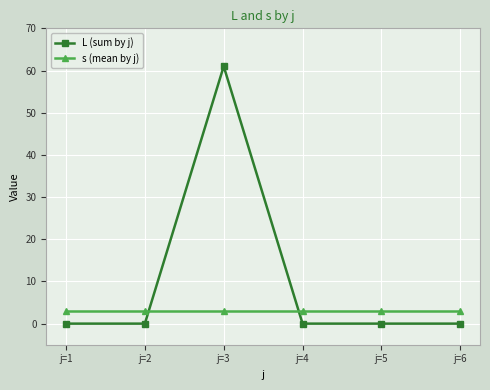

How many distinct data groups are displayed?

2